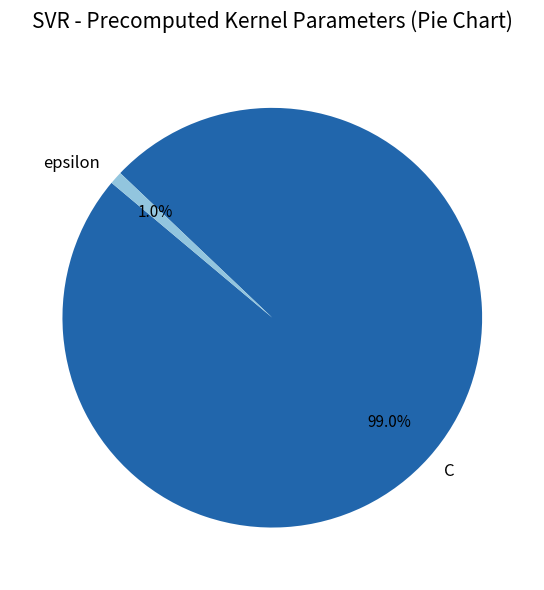

Count the number of slices in the pie.

2